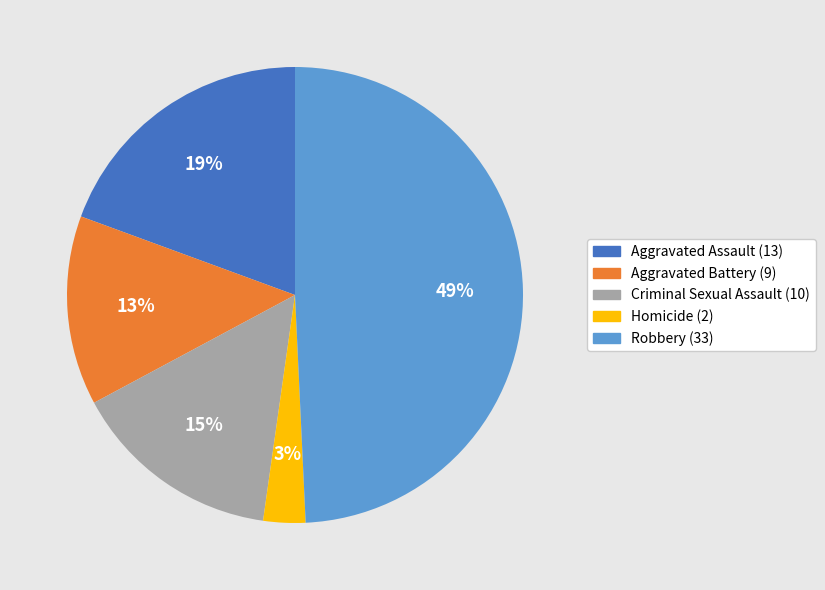

Is the sum of Aggravated Assault (13) and Criminal Sexual Assault (10) greater than half?

No